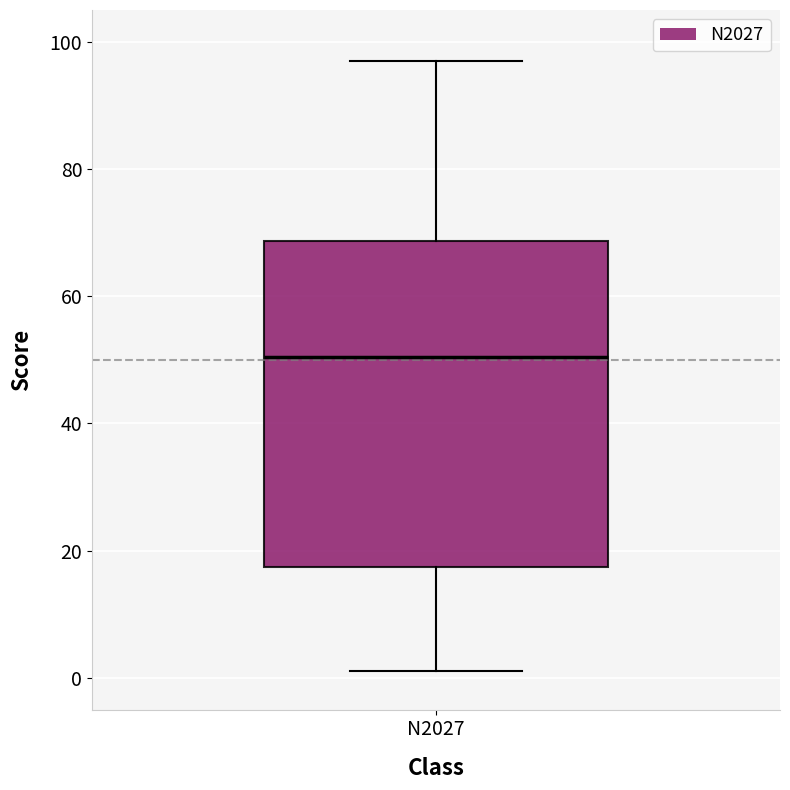

Where is the lower edge of the box for N2027 on the y-axis? The values are not printed on the chart, so give them approximately, as read against the axis.

18